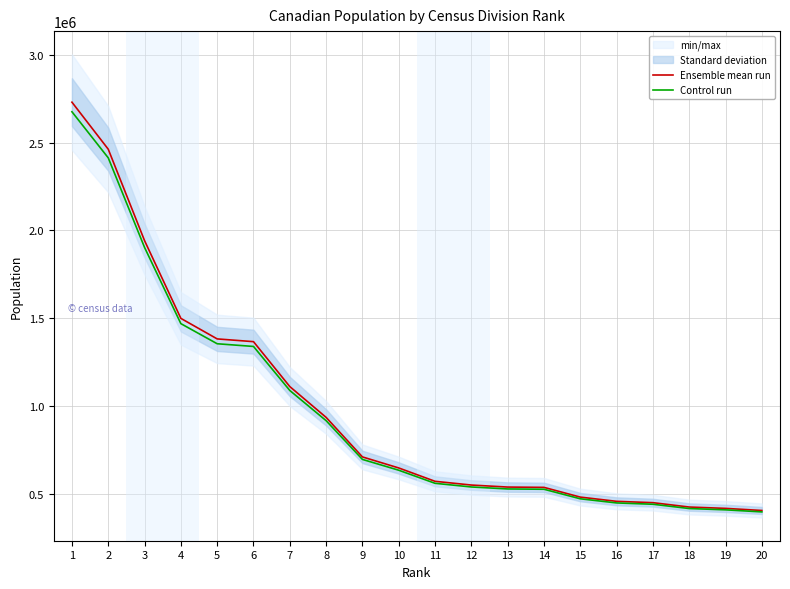

True or false: Ensemble mean run has more than 2 points higher than both neighbors.

False